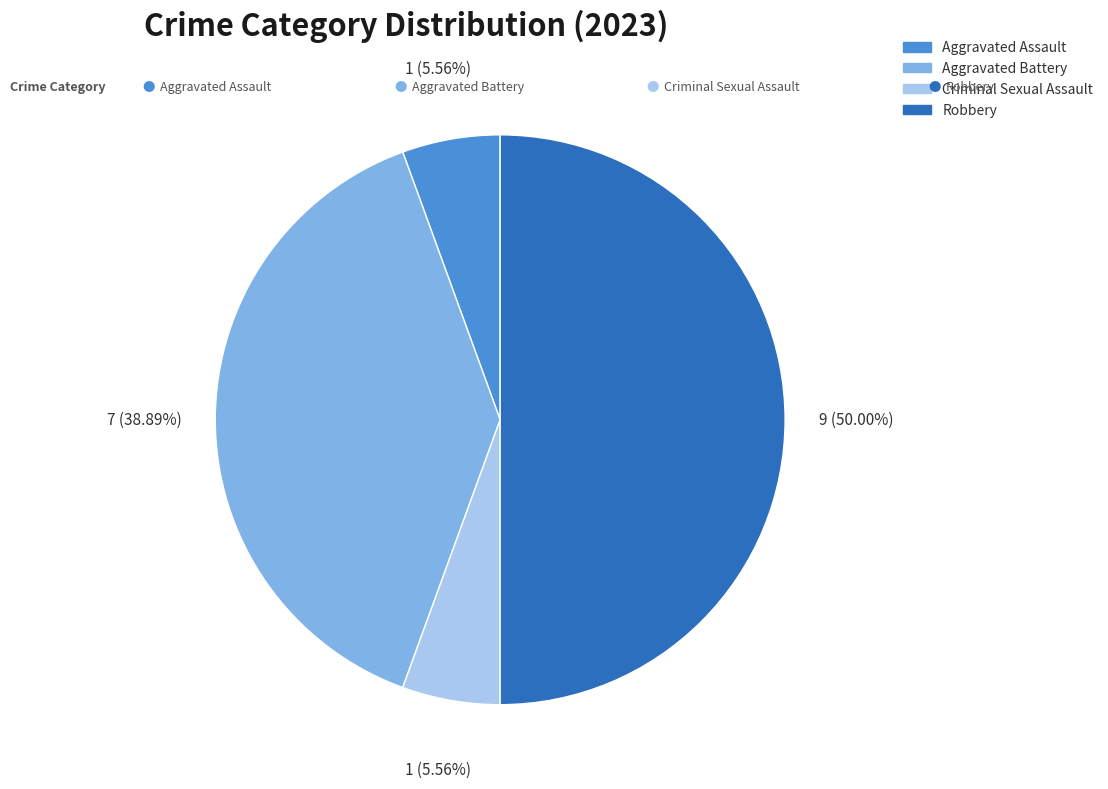

What percentage is NOT represented by Robbery?

50.0%